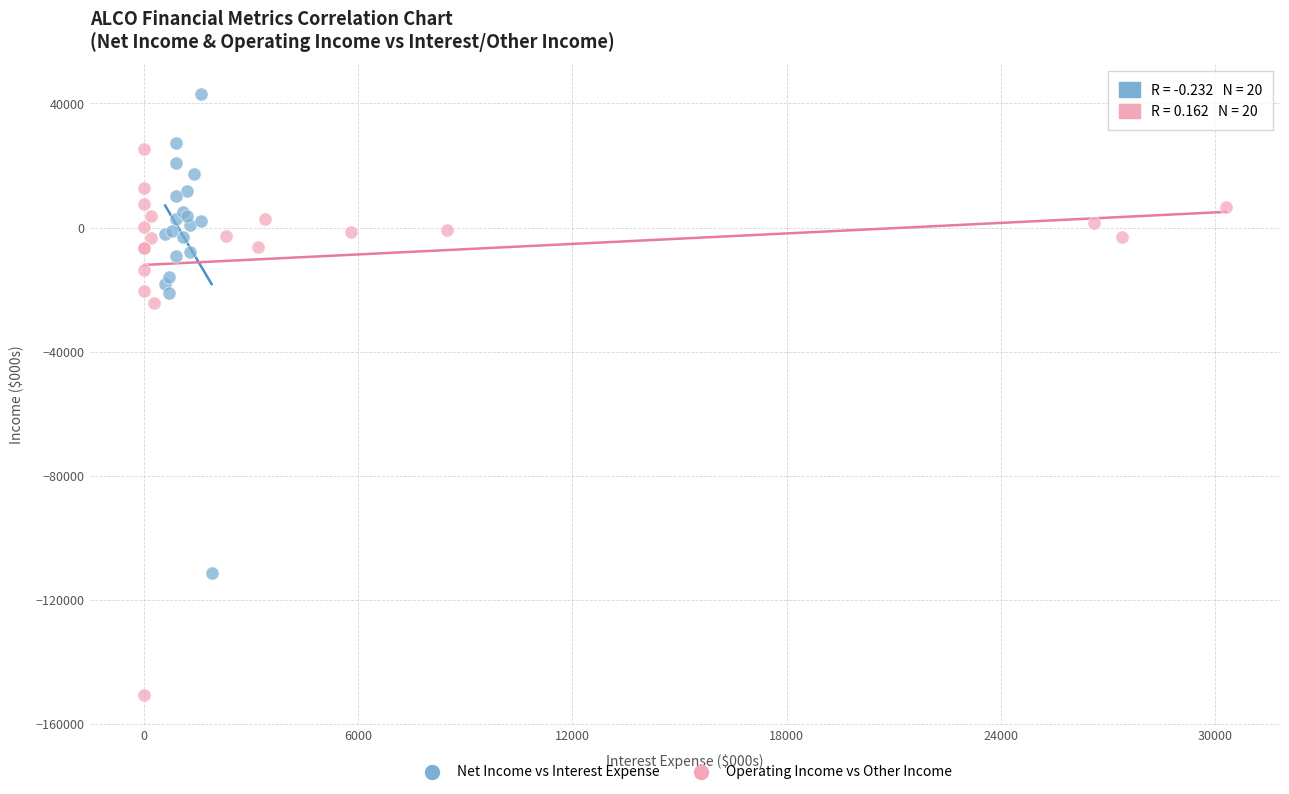

Which series contains the lowest Y value?

Operating Income vs Other Income